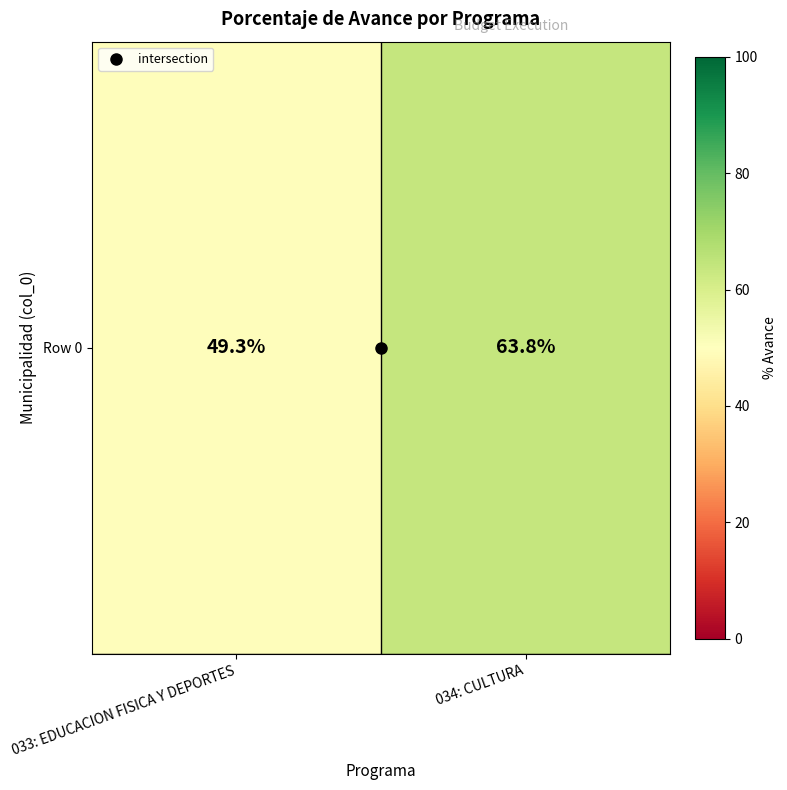

What is the difference between the values at 033: EDUCACION FISICA Y DEPORTES and 034: CULTURA?

14.5